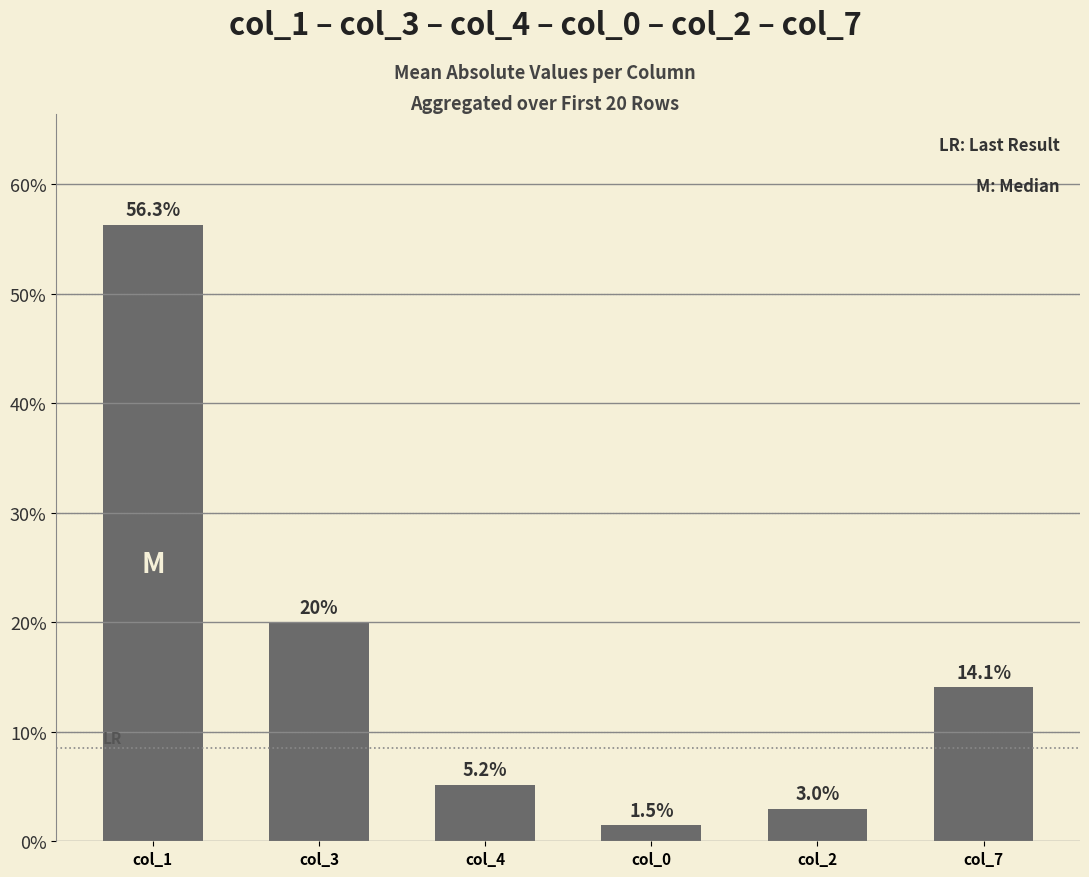

The chart shows a value of 20.0 at col_3. True or false?

True